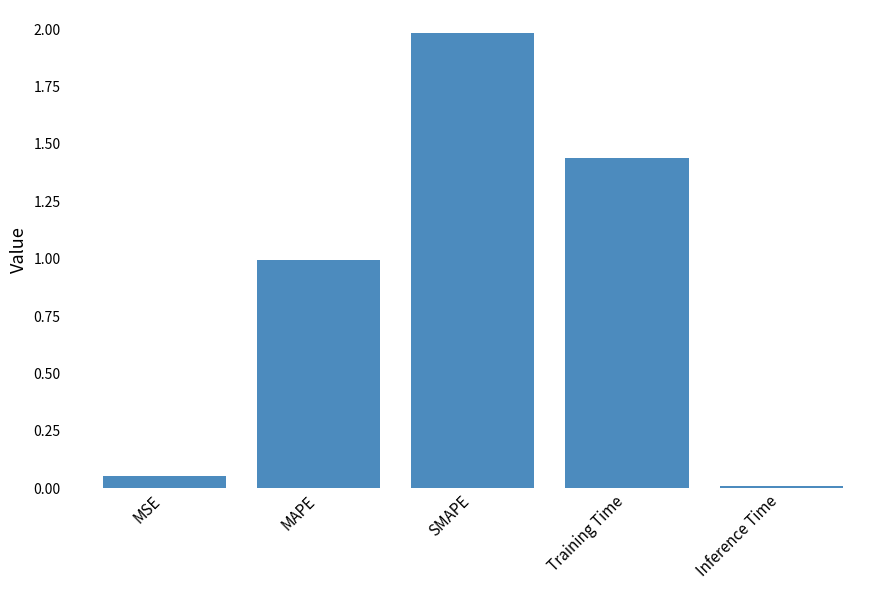

What is the difference between the maximum and minimum values?

2.0